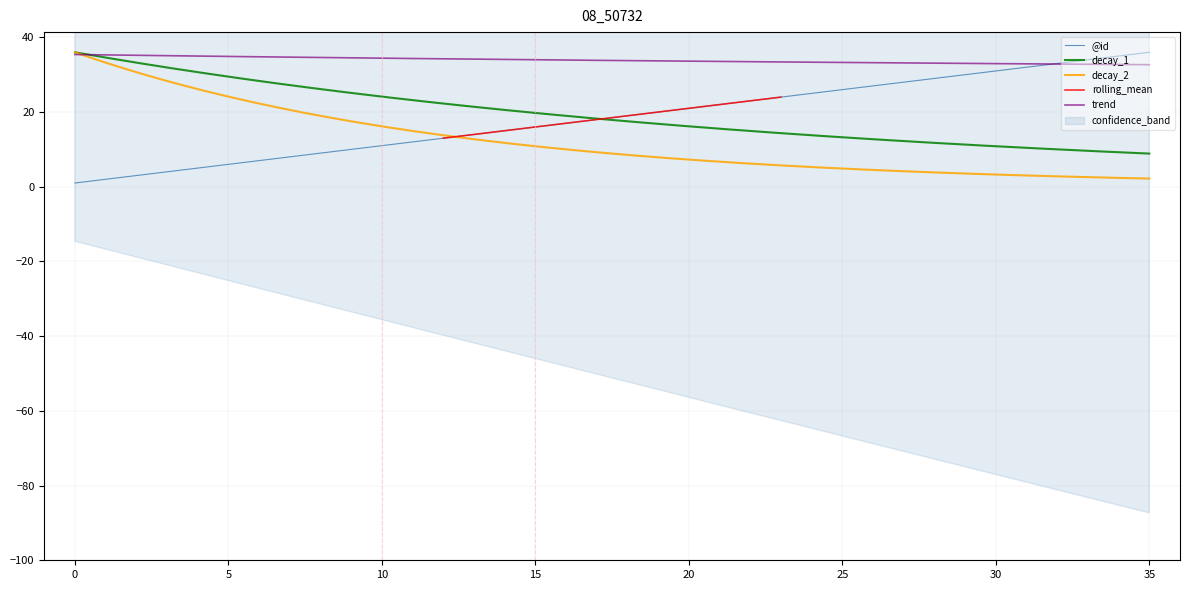

What is the value of the 13th point from the left?

13